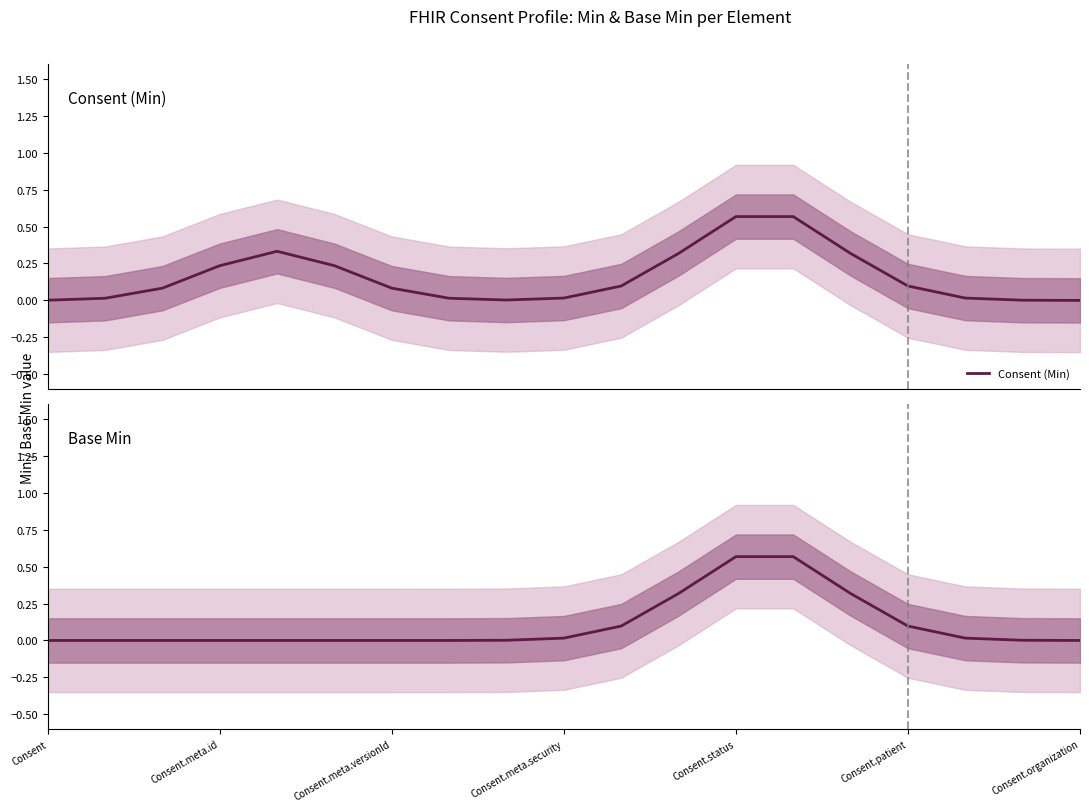

True or false: Base Min and Consent (Min) intersect in this chart.

False